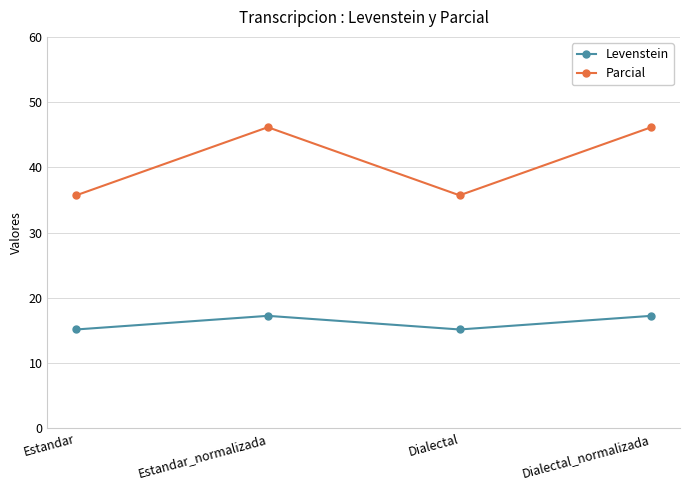

What is the sum of the Parcial values at Estandar_normalizada and Dialectal?

81.9